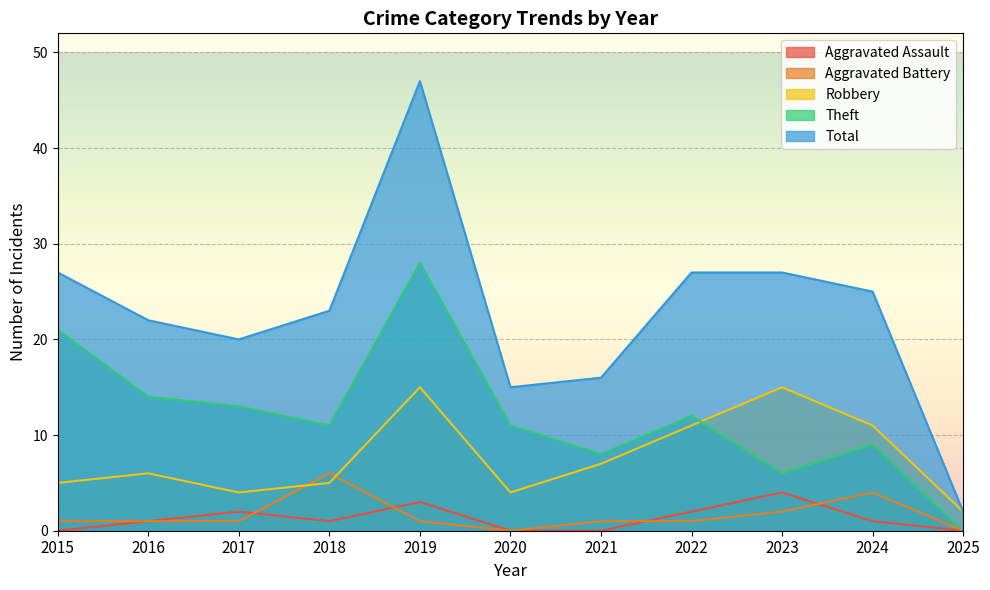

Which series has the largest total across all categories?

Total